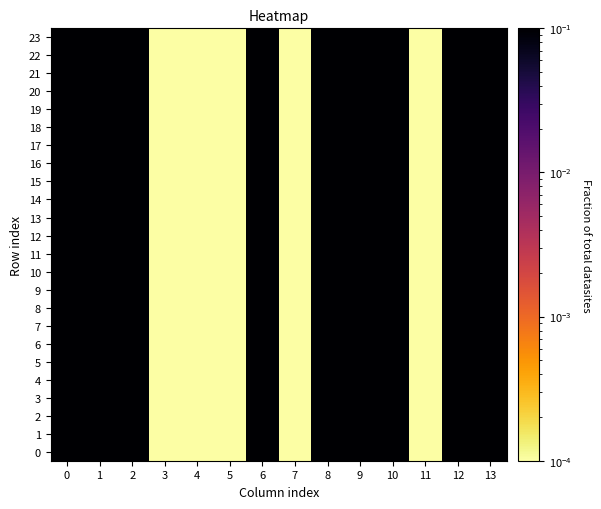

Reading left to right, what are all the values shown in this chart?

0: 0=0.1	1=0.1	2=0.1	3=0.0	4=0.0	5=0.0	6=0.1	7=0.0	8=0.1	9=0.1	10=0.1	11=0.0	12=0.1	13=0.1
1: 0=0.1	1=0.1	2=0.1	3=0.0	4=0.0	5=0.0	6=0.1	7=0.0	8=0.1	9=0.1	10=0.1	11=0.0	12=0.1	13=0.1
2: 0=0.1	1=0.1	2=0.1	3=0.0	4=0.0	5=0.0	6=0.1	7=0.0	8=0.1	9=0.1	10=0.1	11=0.0	12=0.1	13=0.1
3: 0=0.1	1=0.1	2=0.1	3=0.0	4=0.0	5=0.0	6=0.1	7=0.0	8=0.1	9=0.1	10=0.1	11=0.0	12=0.1	13=0.1
4: 0=0.1	1=0.1	2=0.1	3=0.0	4=0.0	5=0.0	6=0.1	7=0.0	8=0.1	9=0.1	10=0.1	11=0.0	12=0.1	13=0.1
5: 0=0.1	1=0.1	2=0.1	3=0.0	4=0.0	5=0.0	6=0.1	7=0.0	8=0.1	9=0.1	10=0.1	11=0.0	12=0.1	13=0.1
6: 0=0.1	1=0.1	2=0.1	3=0.0	4=0.0	5=0.0	6=0.1	7=0.0	8=0.1	9=0.1	10=0.1	11=0.0	12=0.1	13=0.1
7: 0=0.1	1=0.1	2=0.1	3=0.0	4=0.0	5=0.0	6=0.1	7=0.0	8=0.1	9=0.1	10=0.1	11=0.0	12=0.1	13=0.1
8: 0=0.1	1=0.1	2=0.1	3=0.0	4=0.0	5=0.0	6=0.1	7=0.0	8=0.1	9=0.1	10=0.1	11=0.0	12=0.1	13=0.1
9: 0=0.1	1=0.1	2=0.1	3=0.0	4=0.0	5=0.0	6=0.1	7=0.0	8=0.1	9=0.1	10=0.1	11=0.0	12=0.1	13=0.1
10: 0=0.1	1=0.1	2=0.1	3=0.0	4=0.0	5=0.0	6=0.1	7=0.0	8=0.1	9=0.1	10=0.1	11=0.0	12=0.1	13=0.1
11: 0=0.1	1=0.1	2=0.1	3=0.0	4=0.0	5=0.0	6=0.1	7=0.0	8=0.1	9=0.1	10=0.1	11=0.0	12=0.1	13=0.1
12: 0=0.1	1=0.1	2=0.1	3=0.0	4=0.0	5=0.0	6=0.1	7=0.0	8=0.1	9=0.1	10=0.1	11=0.0	12=0.1	13=0.1
13: 0=0.1	1=0.1	2=0.1	3=0.0	4=0.0	5=0.0	6=0.1	7=0.0	8=0.1	9=0.1	10=0.1	11=0.0	12=0.1	13=0.1
14: 0=0.1	1=0.1	2=0.1	3=0.0	4=0.0	5=0.0	6=0.1	7=0.0	8=0.1	9=0.1	10=0.1	11=0.0	12=0.1	13=0.1
15: 0=0.1	1=0.1	2=0.1	3=0.0	4=0.0	5=0.0	6=0.1	7=0.0	8=0.1	9=0.1	10=0.1	11=0.0	12=0.1	13=0.1
16: 0=0.1	1=0.1	2=0.1	3=0.0	4=0.0	5=0.0	6=0.1	7=0.0	8=0.1	9=0.1	10=0.1	11=0.0	12=0.1	13=0.1
17: 0=0.1	1=0.1	2=0.1	3=0.0	4=0.0	5=0.0	6=0.1	7=0.0	8=0.1	9=0.1	10=0.1	11=0.0	12=0.1	13=0.1
18: 0=0.1	1=0.1	2=0.1	3=0.0	4=0.0	5=0.0	6=0.1	7=0.0	8=0.1	9=0.1	10=0.1	11=0.0	12=0.1	13=0.1
19: 0=0.1	1=0.1	2=0.1	3=0.0	4=0.0	5=0.0	6=0.1	7=0.0	8=0.1	9=0.1	10=0.1	11=0.0	12=0.1	13=0.1
20: 0=0.1	1=0.1	2=0.1	3=0.0	4=0.0	5=0.0	6=0.1	7=0.0	8=0.1	9=0.1	10=0.1	11=0.0	12=0.1	13=0.1
21: 0=0.1	1=0.1	2=0.1	3=0.0	4=0.0	5=0.0	6=0.1	7=0.0	8=0.1	9=0.1	10=0.1	11=0.0	12=0.1	13=0.1
22: 0=0.1	1=0.1	2=0.1	3=0.0	4=0.0	5=0.0	6=0.1	7=0.0	8=0.1	9=0.1	10=0.1	11=0.0	12=0.1	13=0.1
23: 0=0.1	1=0.1	2=0.1	3=0.0	4=0.0	5=0.0	6=0.1	7=0.0	8=0.1	9=0.1	10=0.1	11=0.0	12=0.1	13=0.1